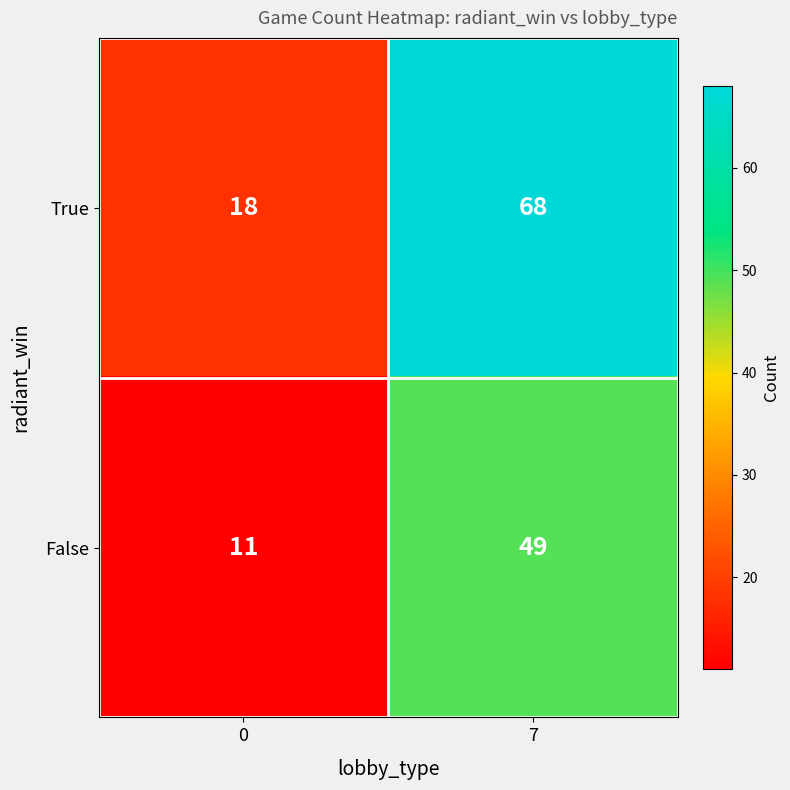

Rank the series by their average value, from lowest to highest.

False, True